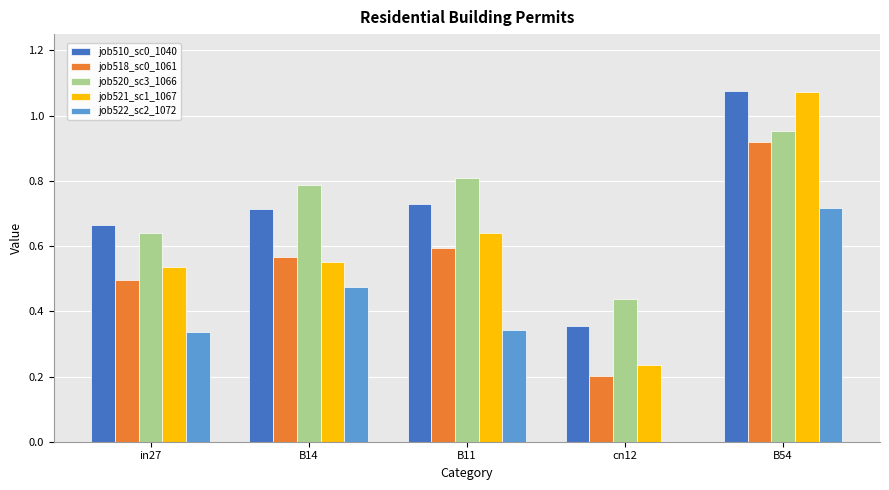

At which category is the sum across all series the highest?

B54